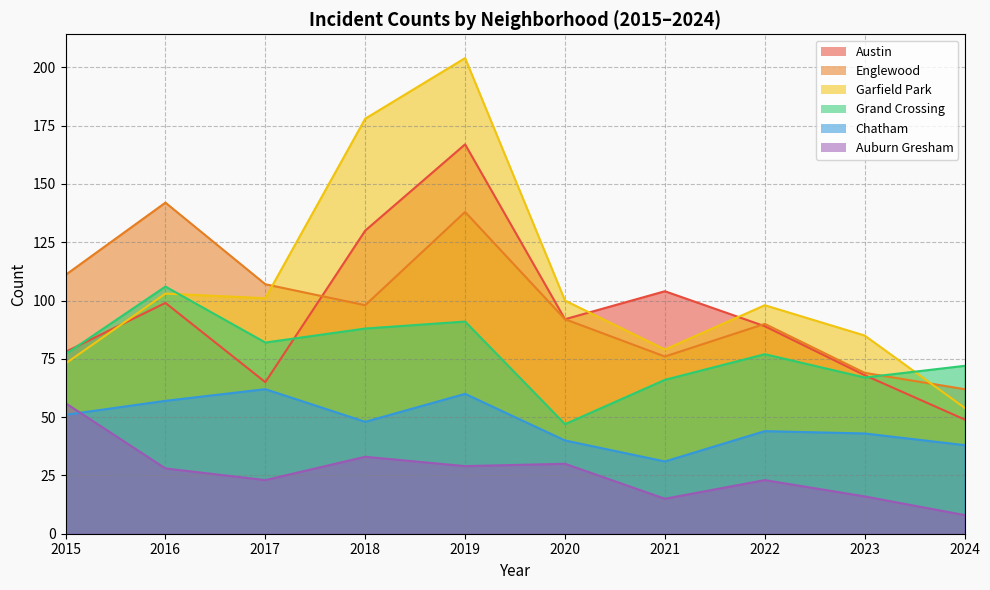

What is the smallest value displayed?

8